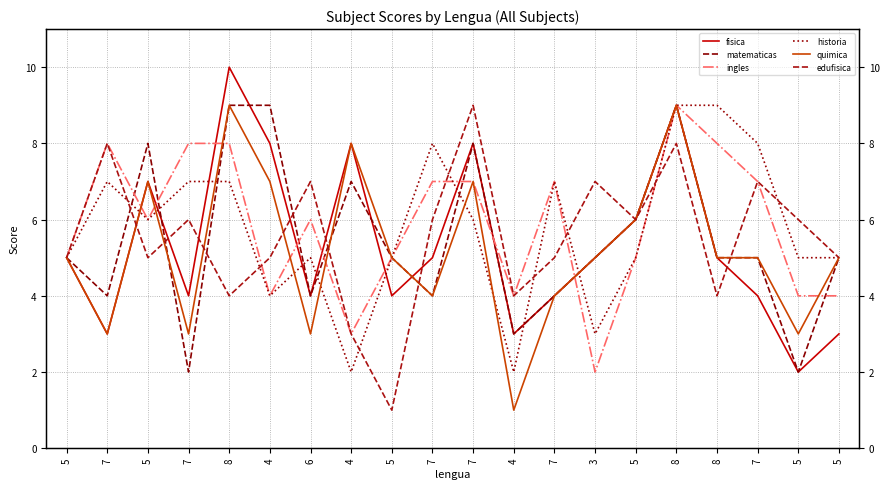

How many interior local valleys does the matematicas series have?

6